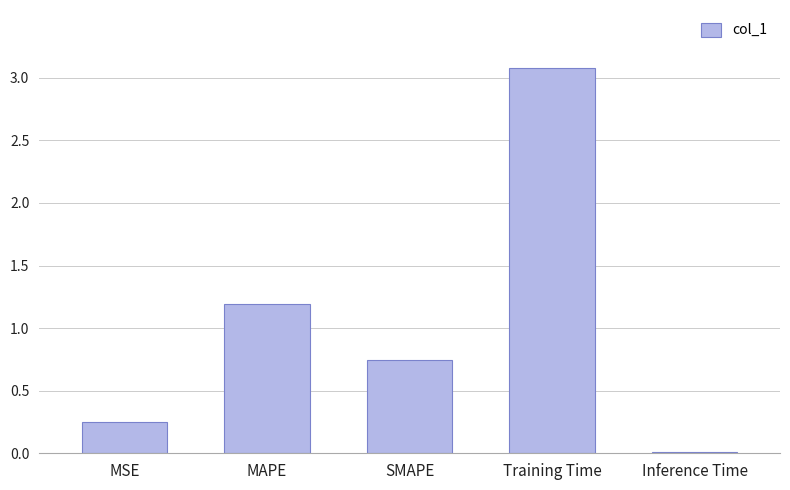

What is the approximate value at Training Time?

3.1